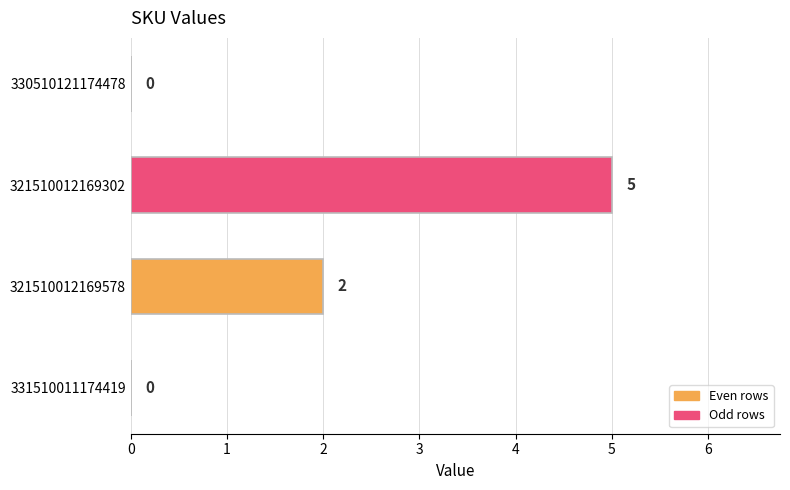

Reading bottom to top, list all the values displayed in this chart.

331510011174419=0	321510012169578=2	321510012169302=5	330510121174478=0